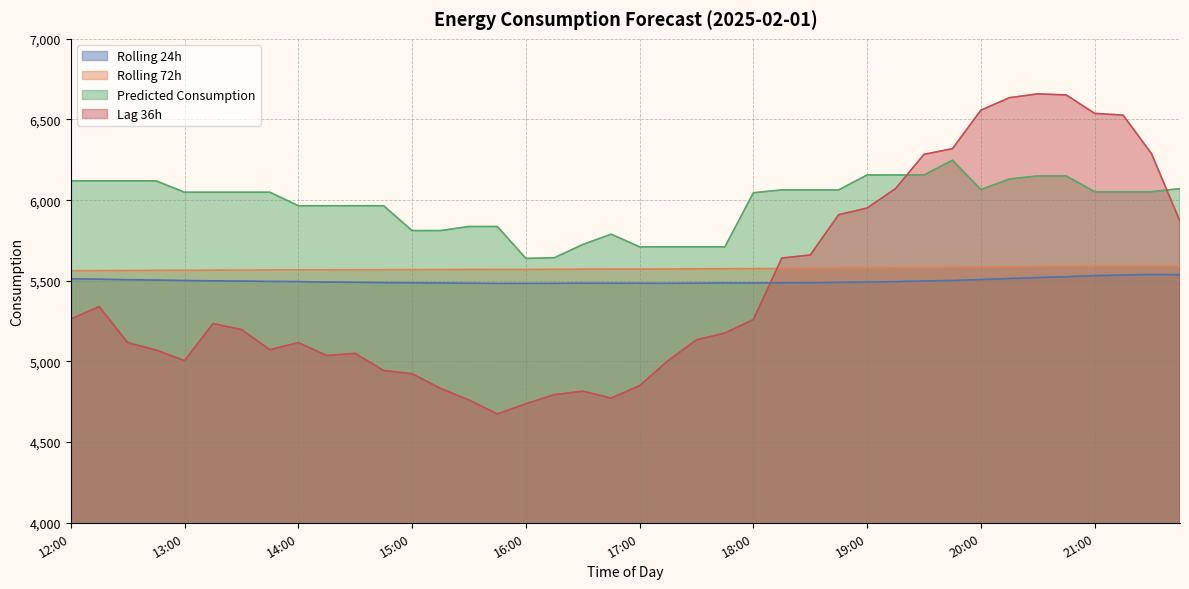

Is the value of rolling_72h at 21:45 greater than the value of Predicted_Consumption at 19:45?

No